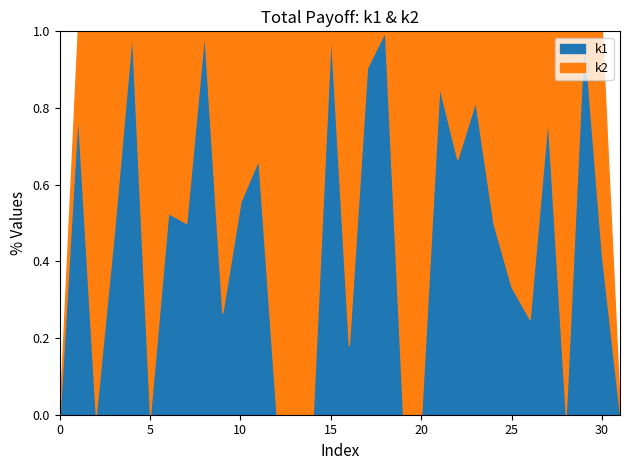

The k2 series shows 13 at i16. True or false?

False